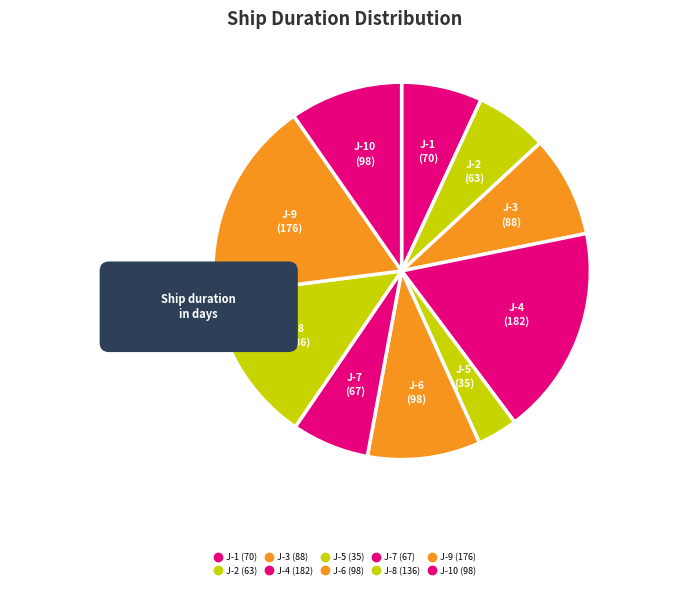

What is the change in value from J-5 to J-6?

+63